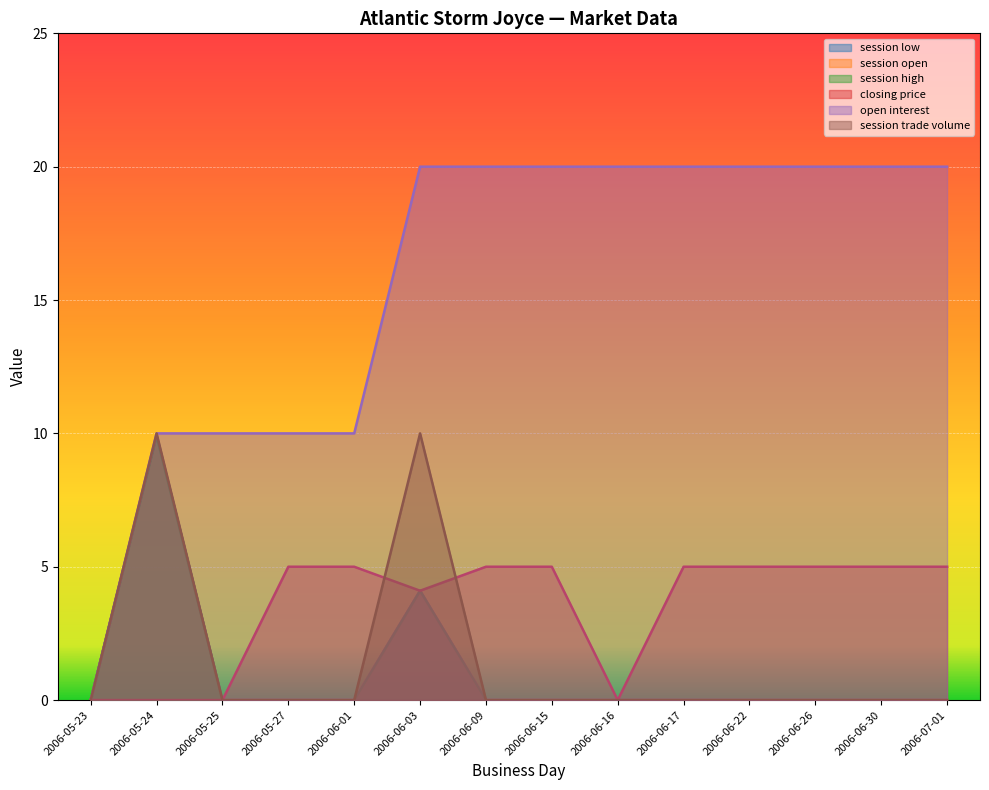

How many data points does each series have?

14